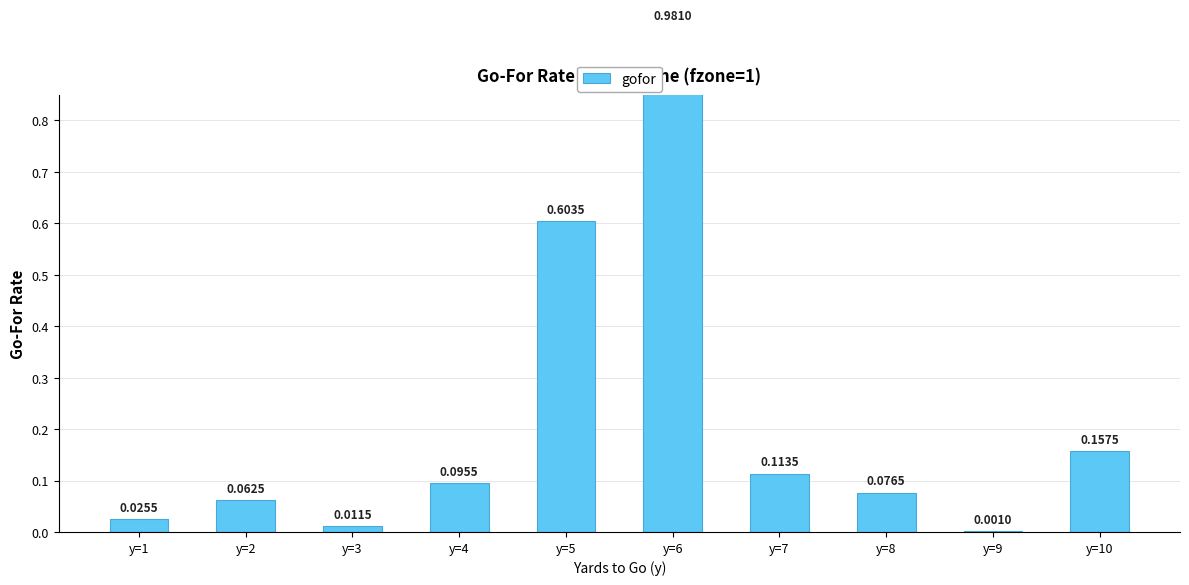

Does the chart contain stacked bars?

No